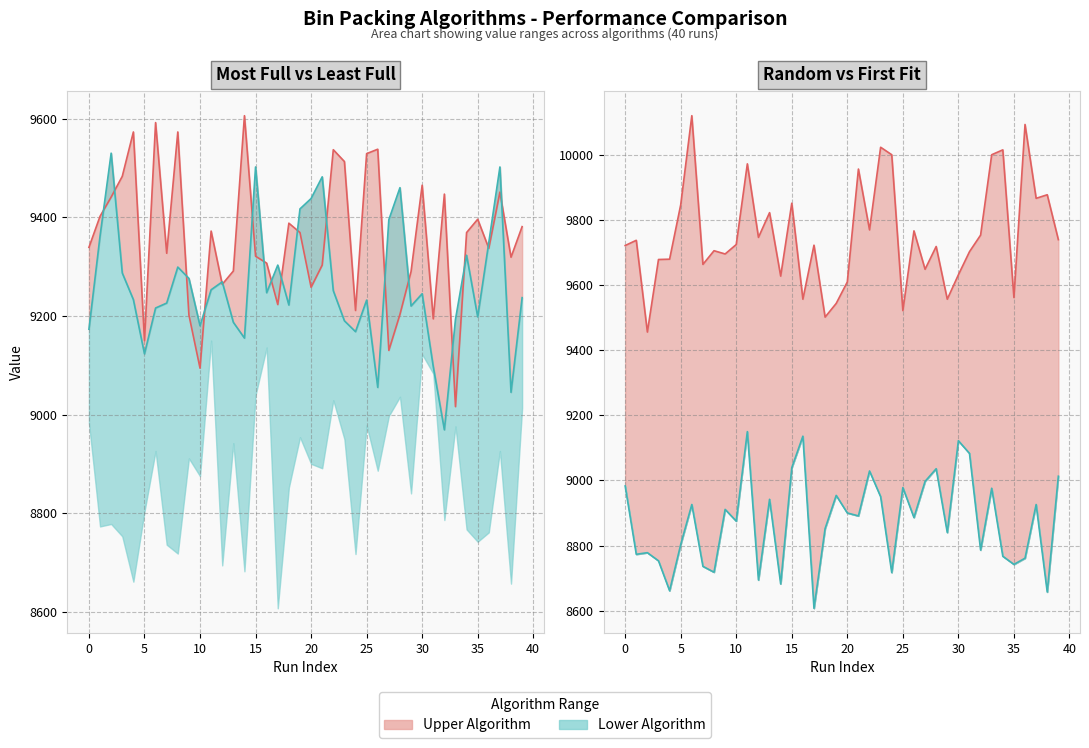

True or false: Random line and Most Full line cross at least once.

True